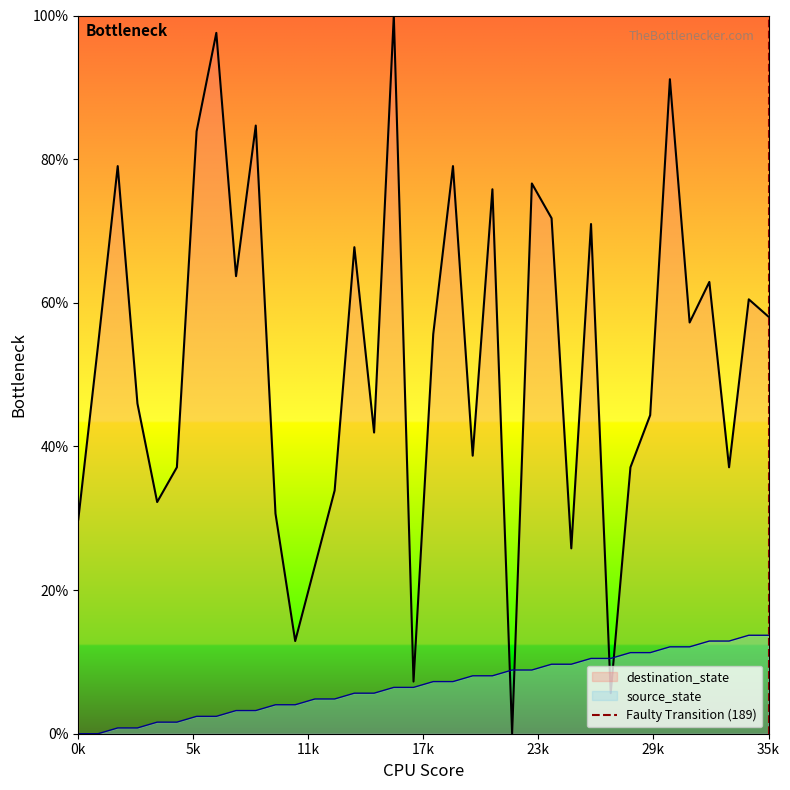

What is the maximum value for source_state?

13.7